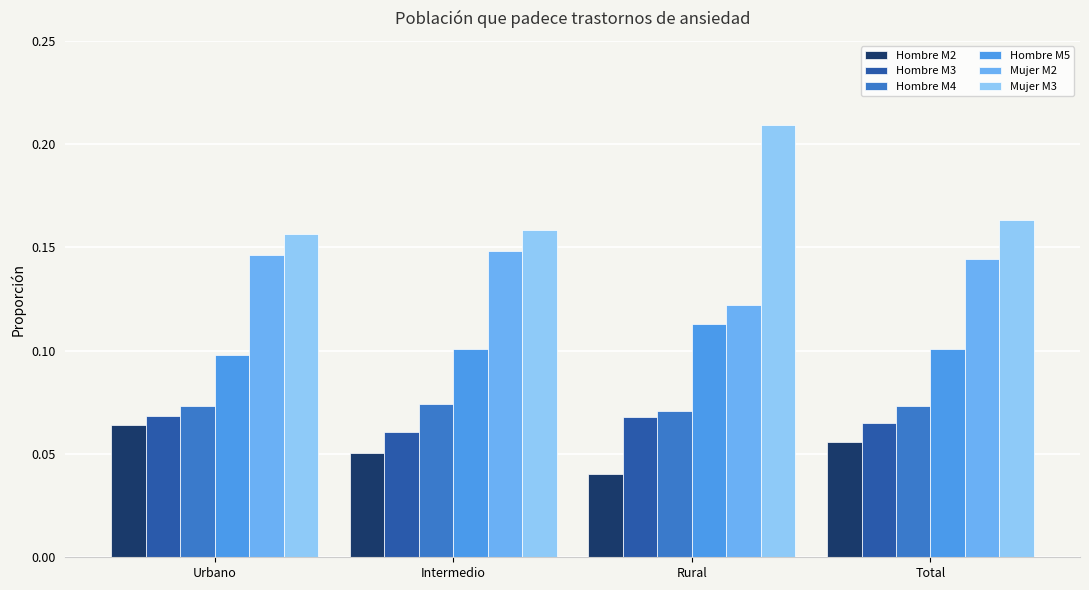

Which series has the widest spread of values?

Mujer M3